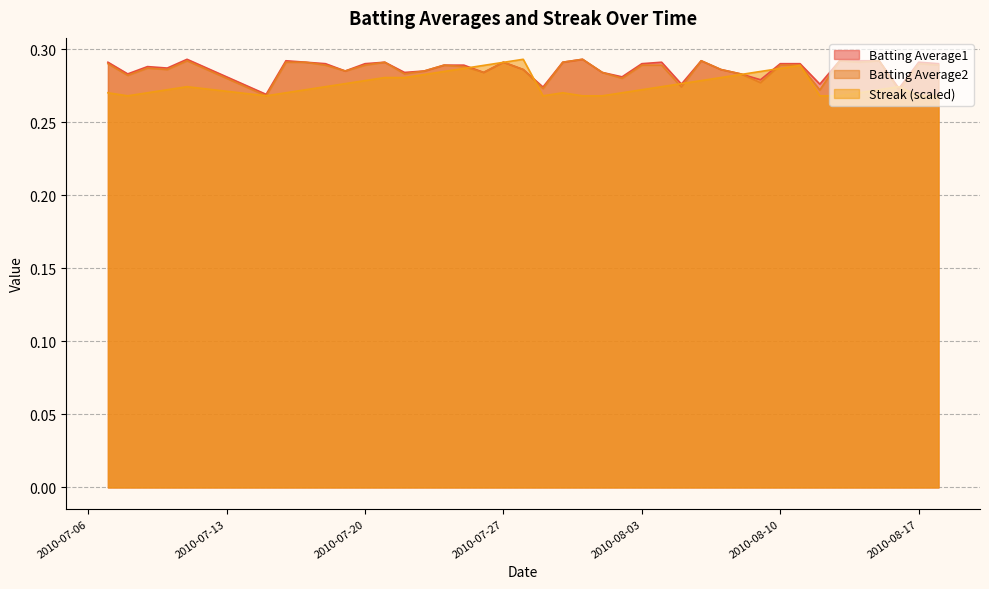

What is the minimum value for Batting Average1?

0.3